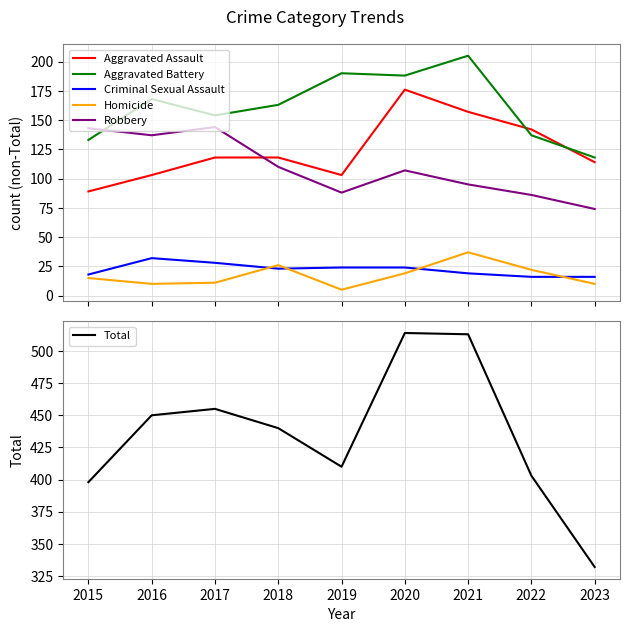

What is the spread (max minus min) of values at 2017?

444